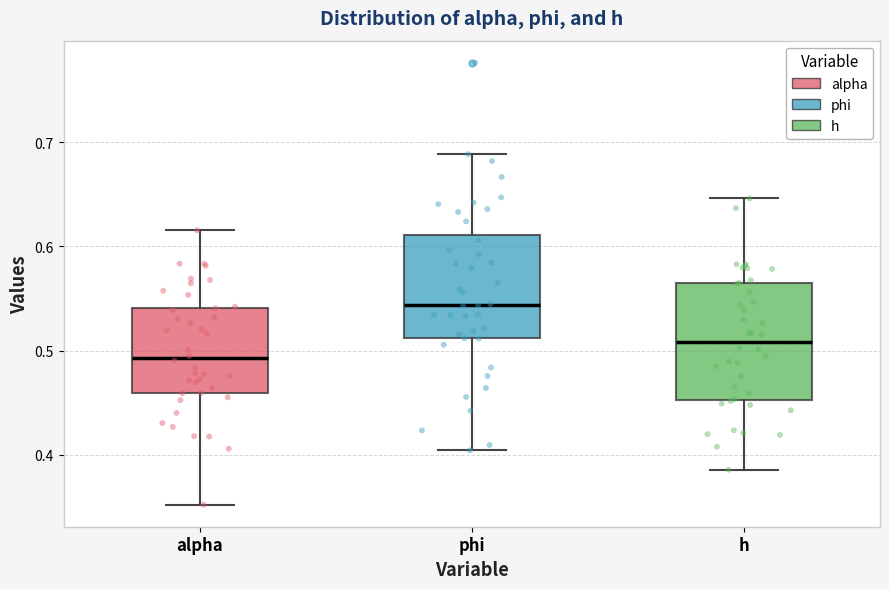

Which box's median line is the lowest?

alpha